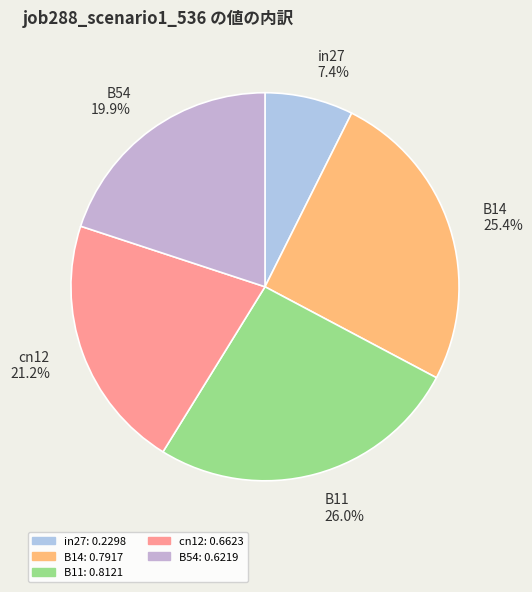

The cn12 slice represents 21% of the pie. True or false?

True